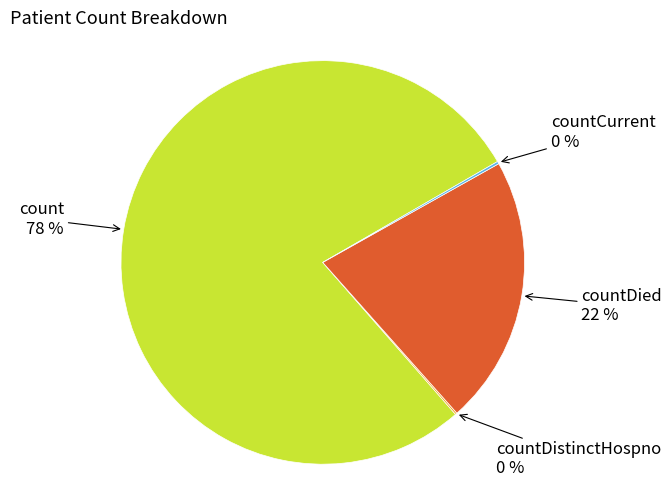

Is it true that countDied 22 % is 22% of the pie?

True